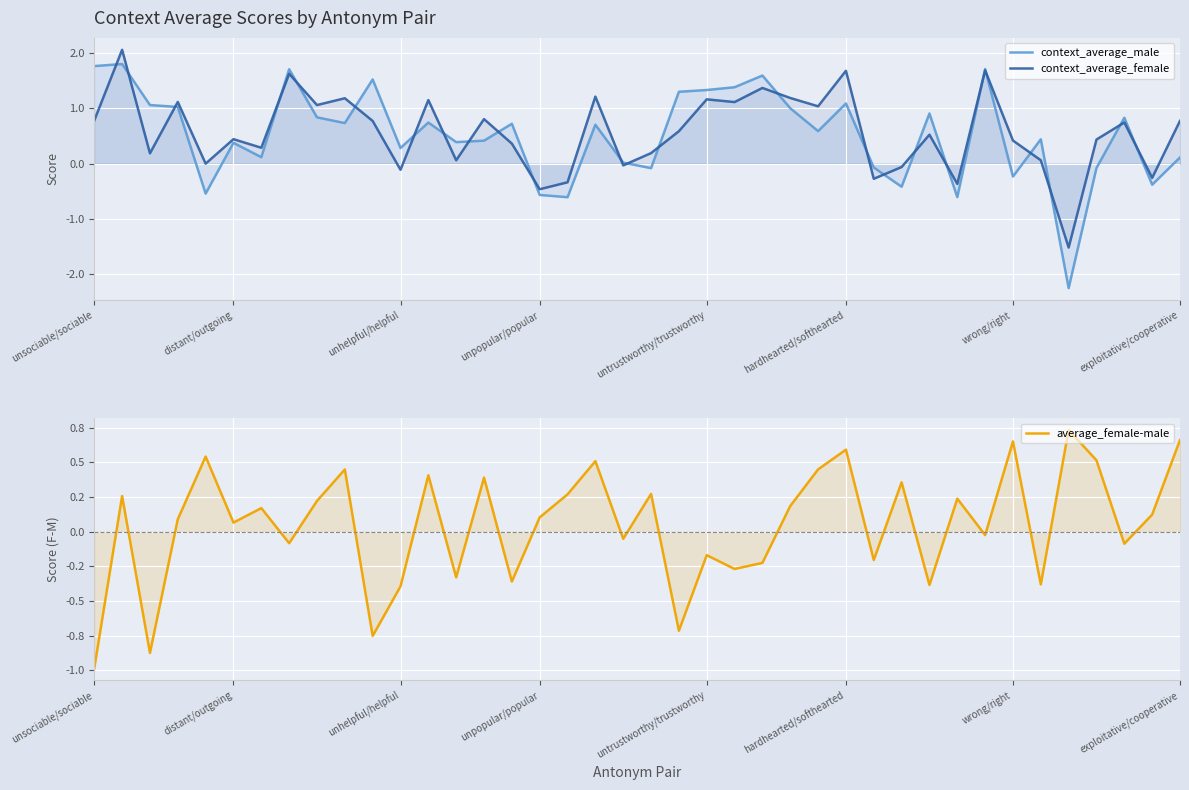

What is the total value across all series at 13?

0.1